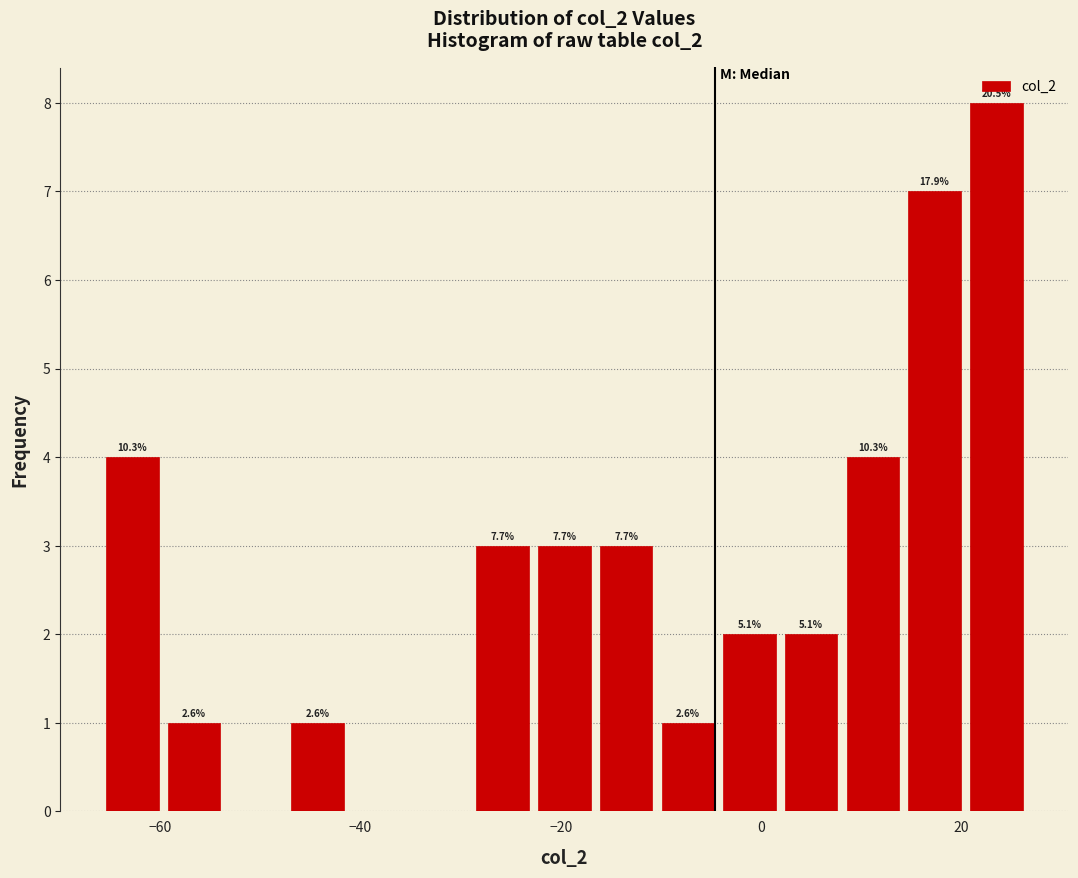

Read against the x-axis, roughly where is the centre of the tallest bar?

24